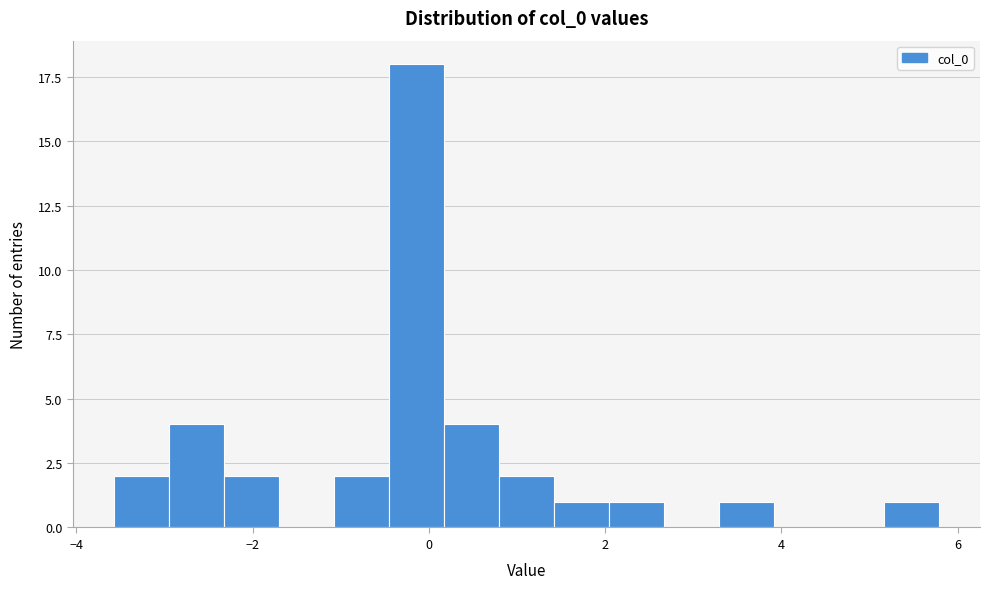

Read against the x-axis, roughly where is the centre of the tallest bar?

-0.2